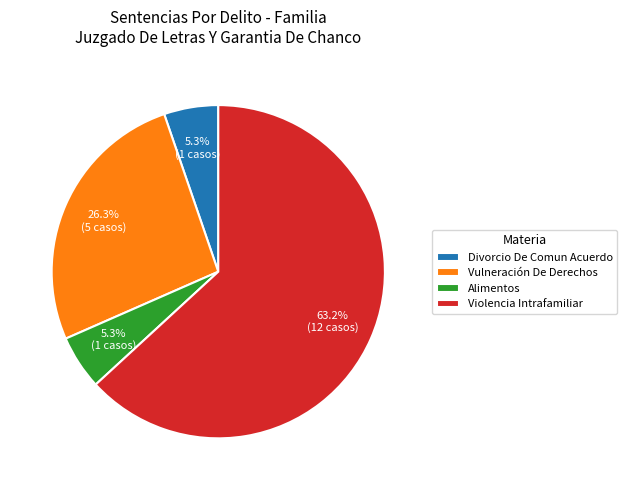

Which slice is the largest?

Violencia Intrafamiliar